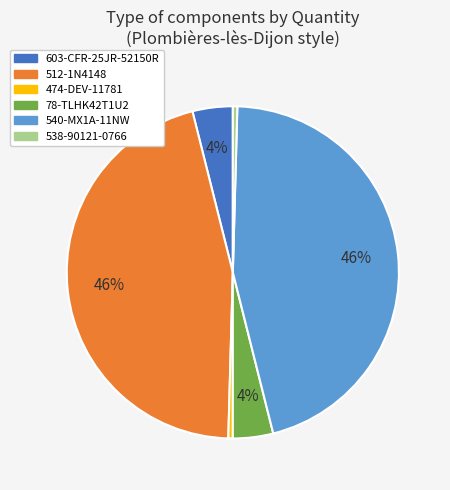

Approximately how many times larger is the value at 78-TLHK42T1U2 compared to 540-MX1A-11NW?

0.1